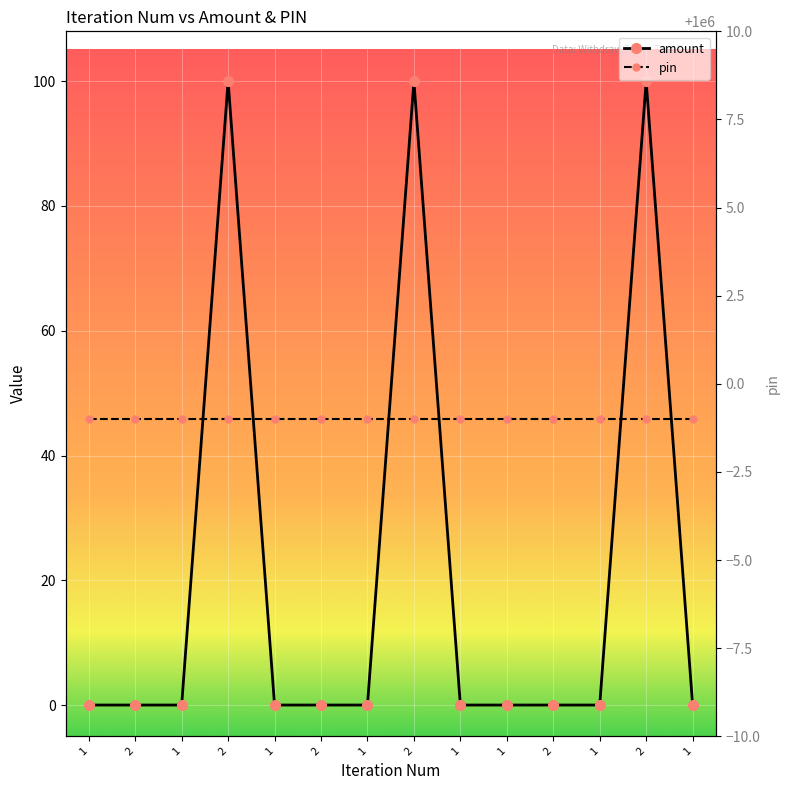

Reading right to left, extract all data points from this chart.

amount: 1	10000000	0	1	1	1	10000000	0	1	1	10000000	0	1	1
pin: 999999	999999	999999	999999	999999	999999	999999	999999	999999	999999	999999	999999	999999	999999